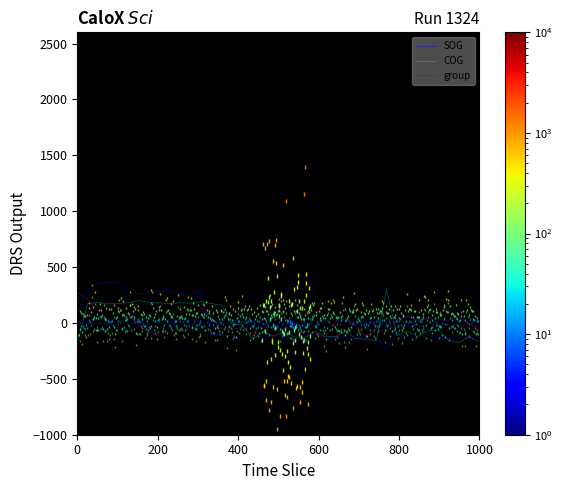

At how many categories does at least one series exceed 216?

14